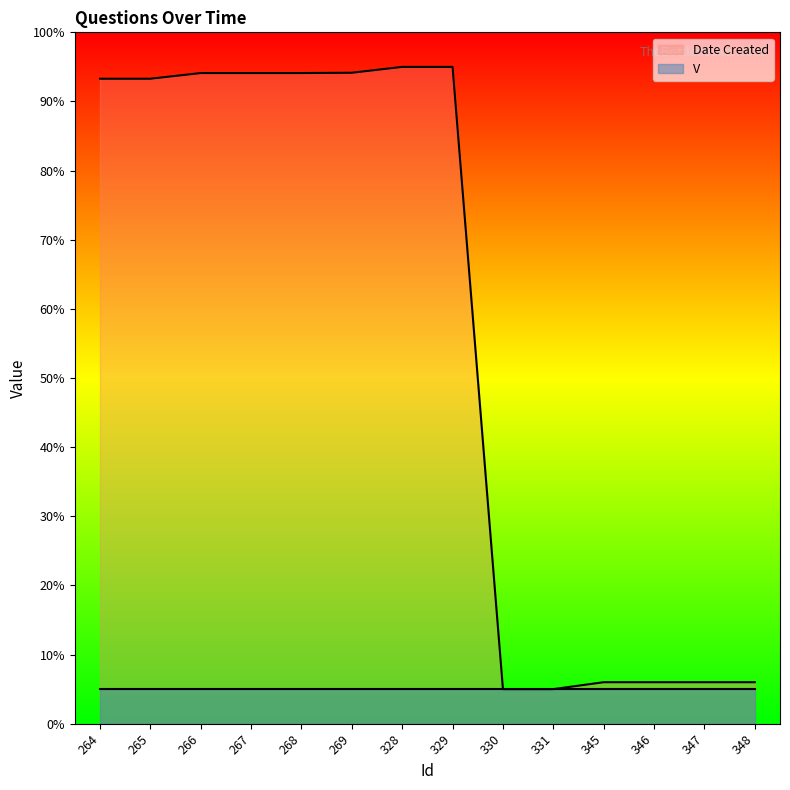

What is the value of the 8th point from the left?

95.0